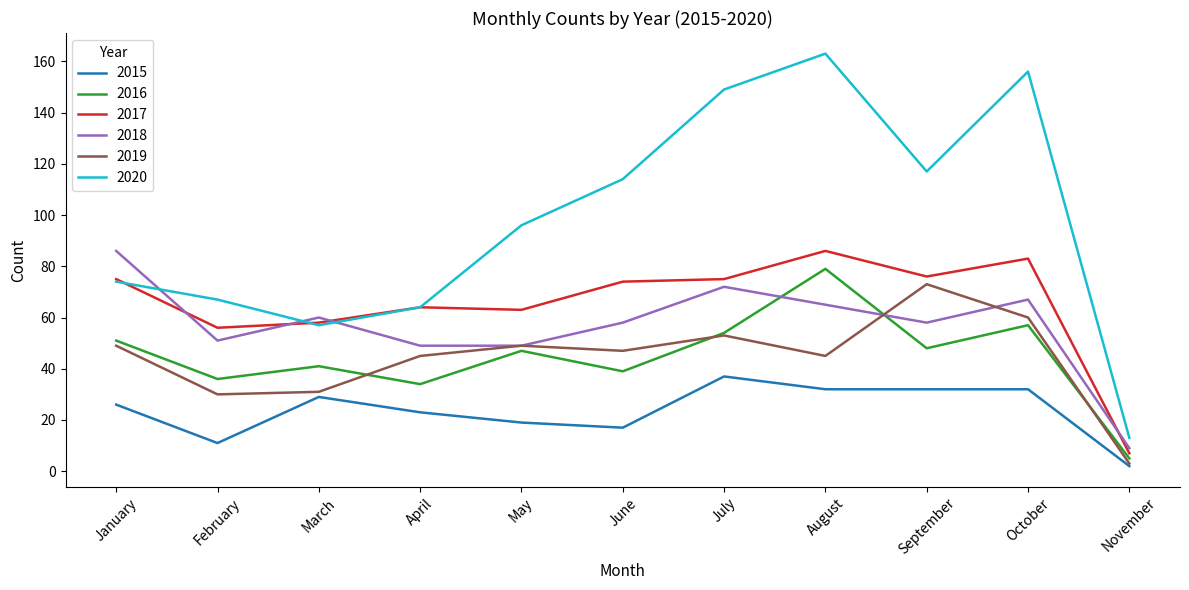

Which series ends up on top after the final intersection of 2020 and 2018?

2020